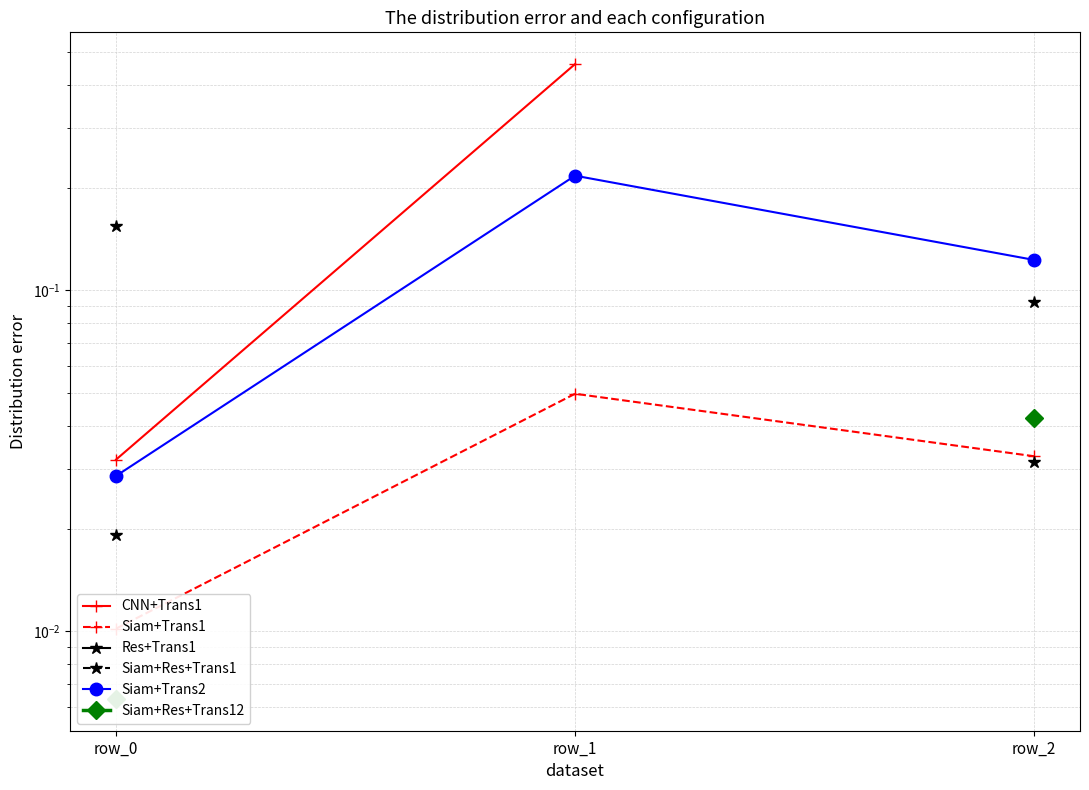

What is the greatest value displayed?

0.5